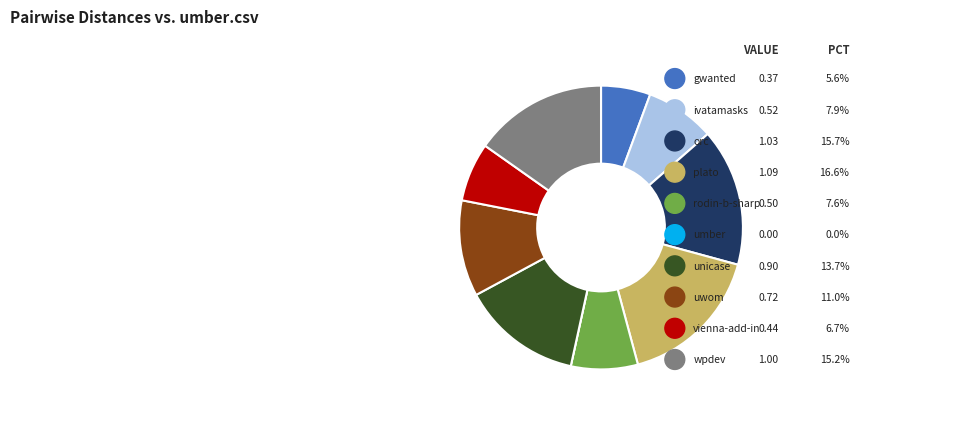

The gwanted.csv slice represents 6% of the pie. True or false?

True